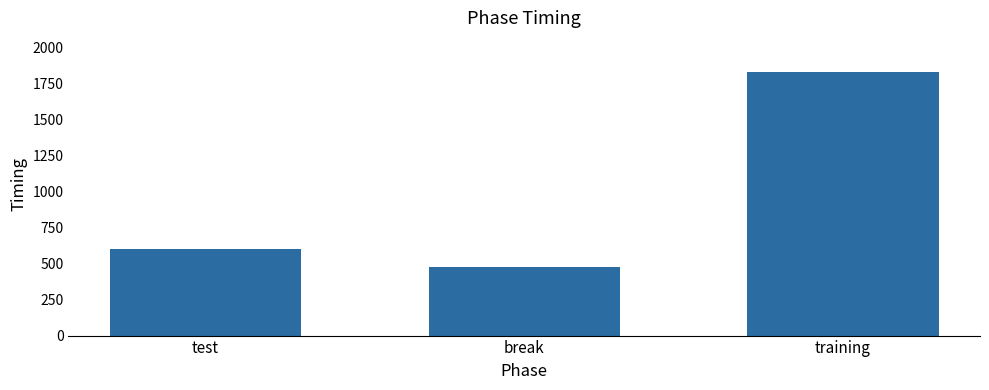

What is the sum of all values?

2912.3